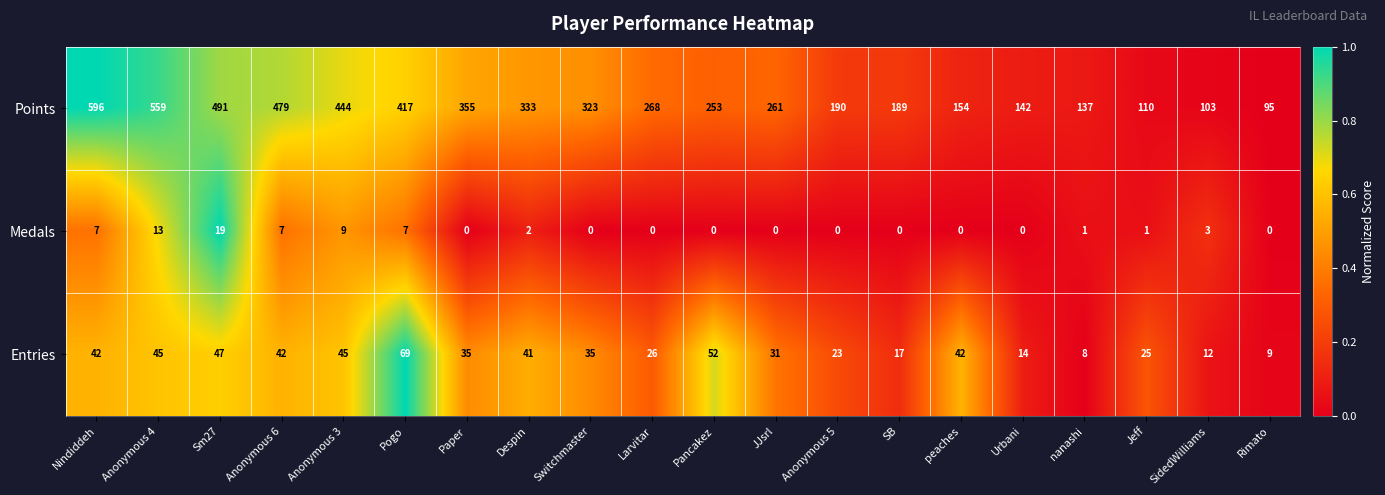

At which category is the sum across all series the highest?

Nindiddeh